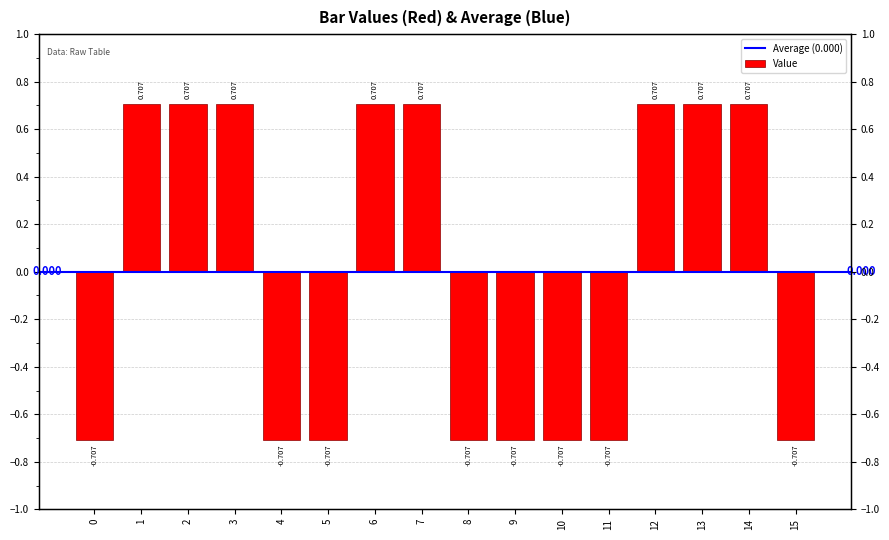

What is the minimum value shown in the chart?

-0.7